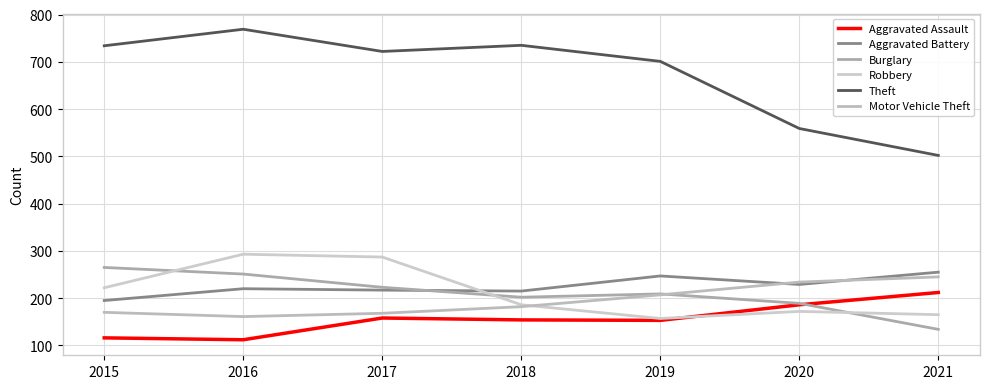

Does the chart display data point markers on the line(s)?

No